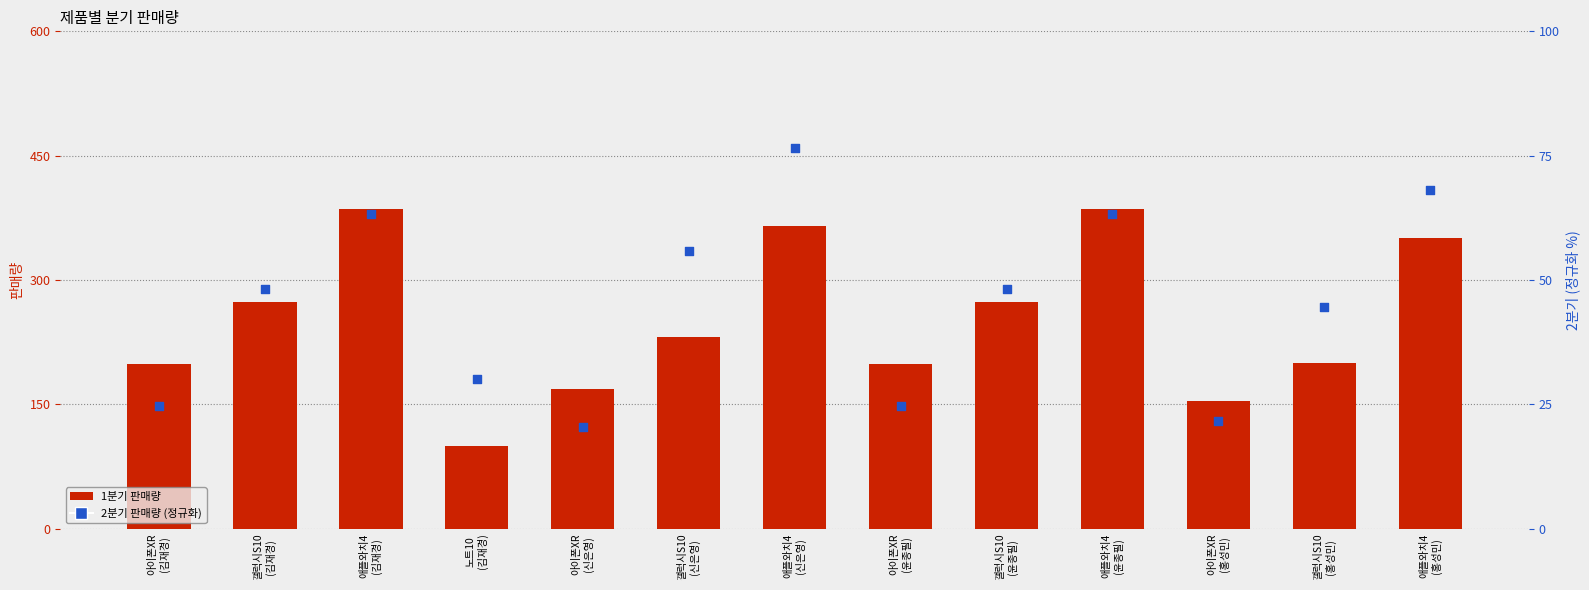

Which series contains the highest Y value?

1분기 판매량